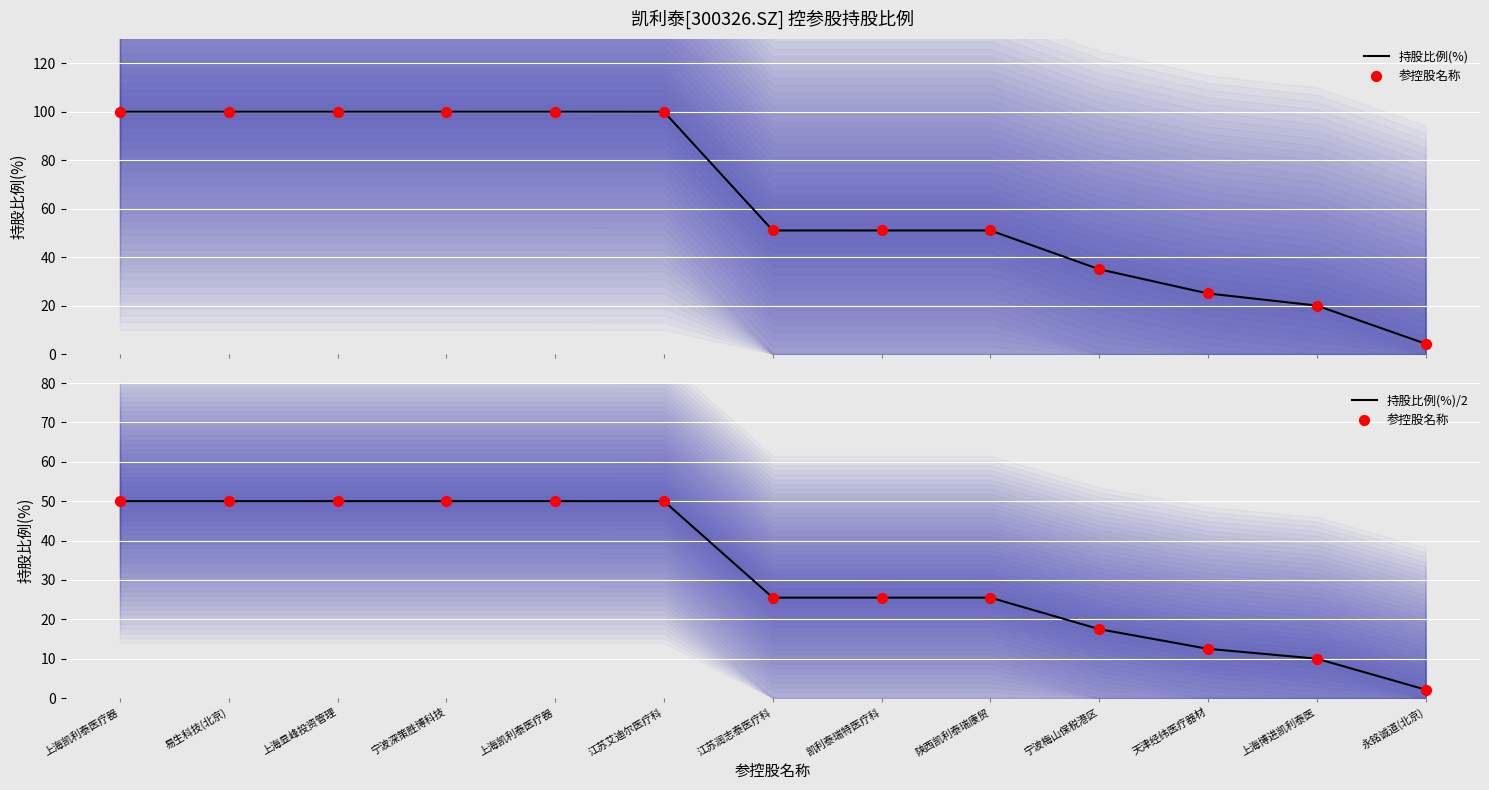

Which series has the widest spread of Y values?

持股比例(%)